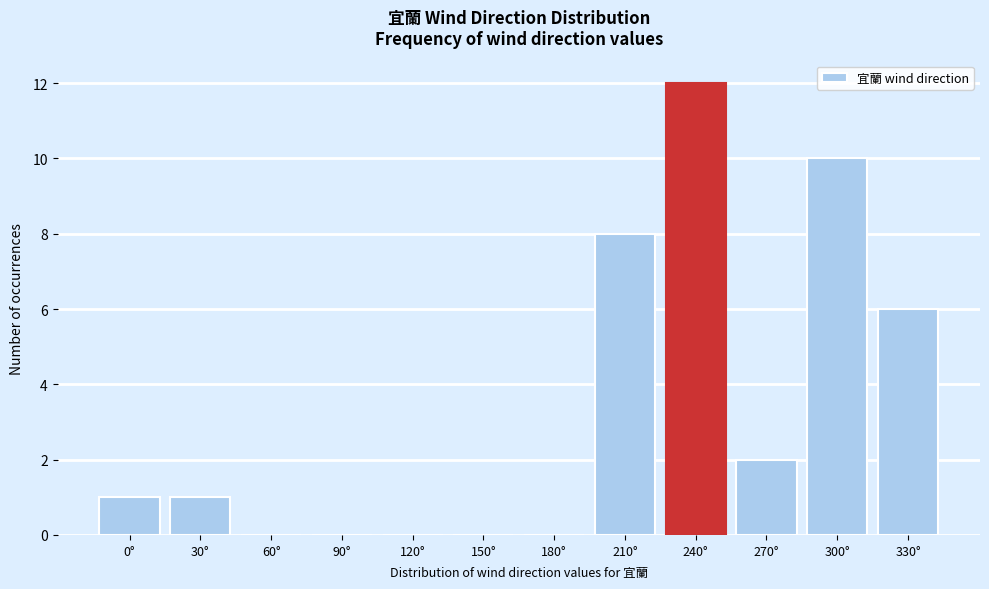

Reading left to right, transcribe all the data shown in this chart.

0°=1	30°=1	60°=0	90°=0	120°=0	150°=0	180°=0	210°=8	240°=12	270°=2	300°=10	330°=6